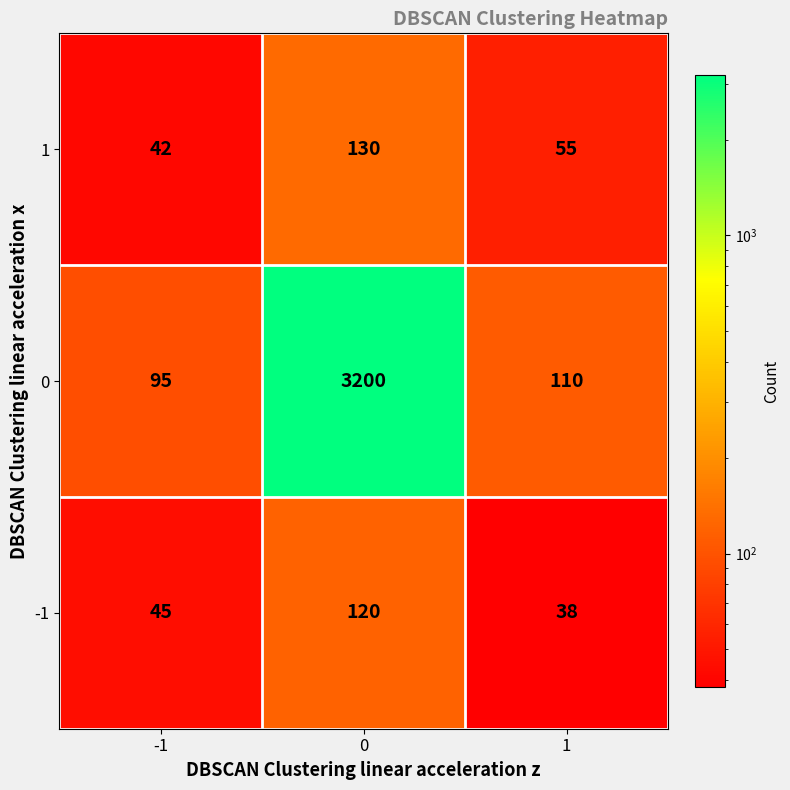

Reading left to right, extract all data points from this chart.

1: -1=42	0=130	1=55
0: -1=95	0=3200	1=110
-1: -1=45	0=120	1=38